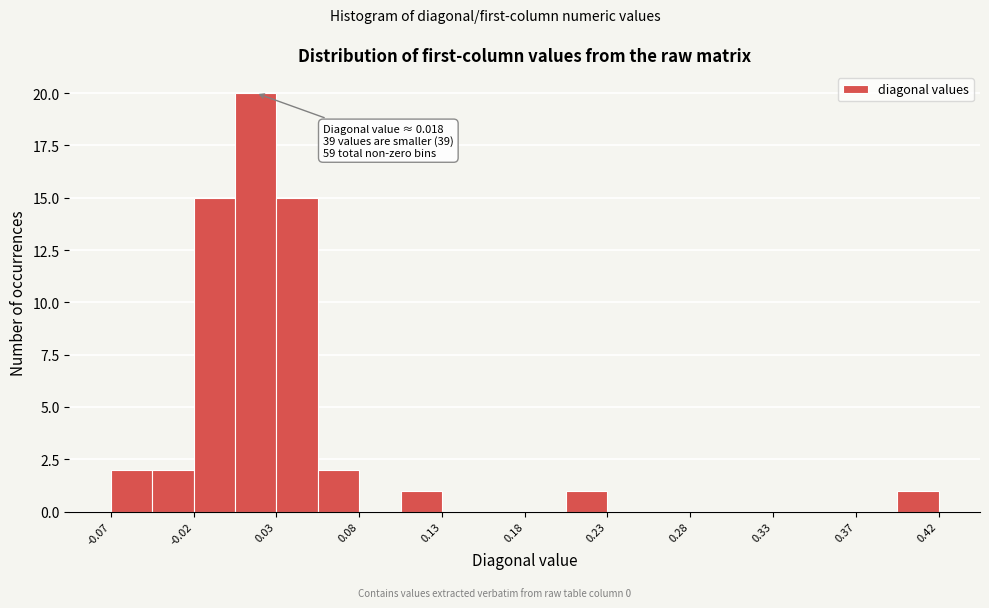

Over which range of the x-axis is the bar tallest?

0.005 to 0.030